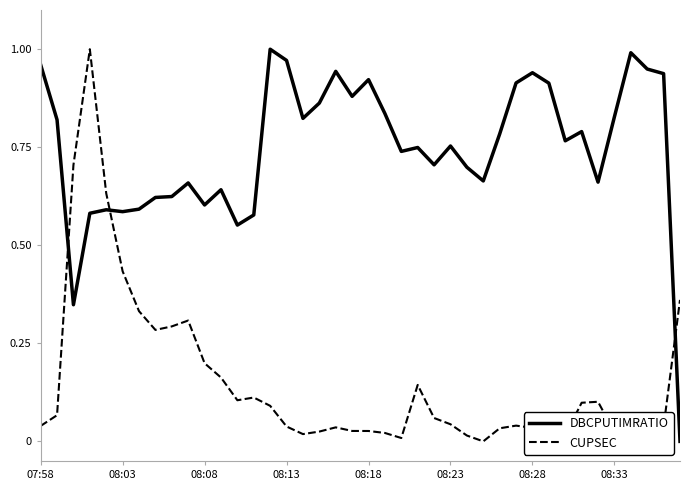

Which series has the largest total across all categories?

DBCPUTIMRATIO